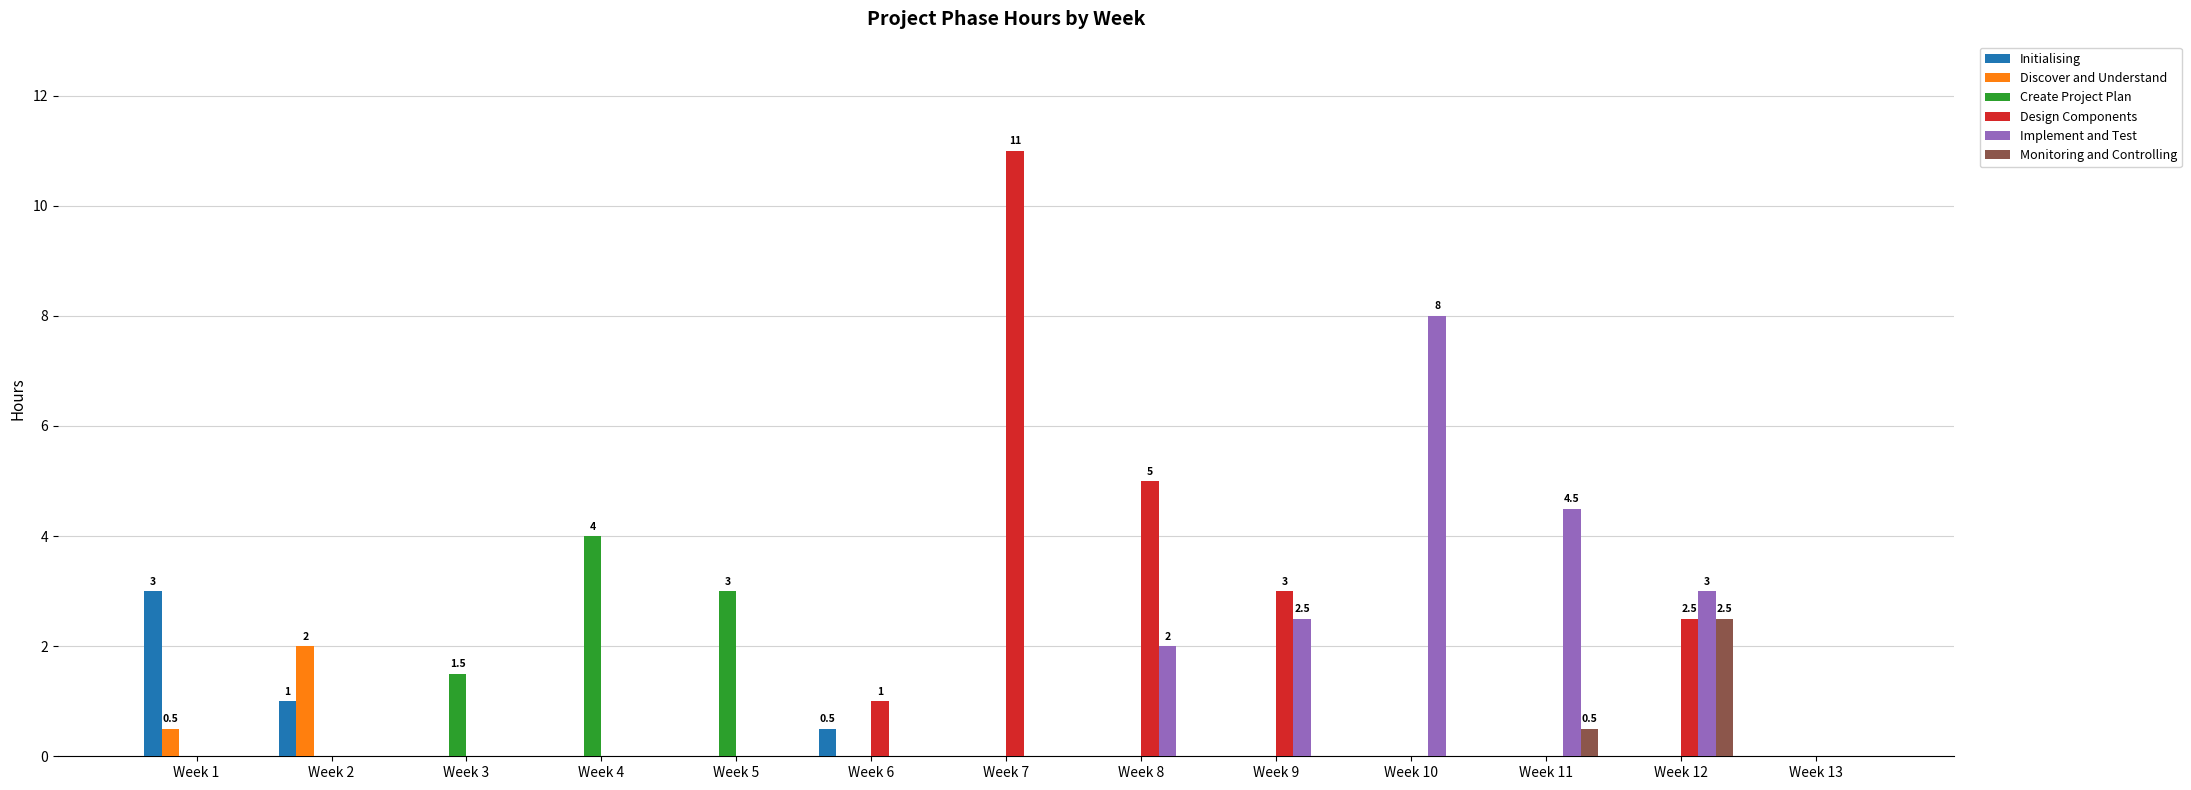

What is the total value across all series at Week 1?

3.5